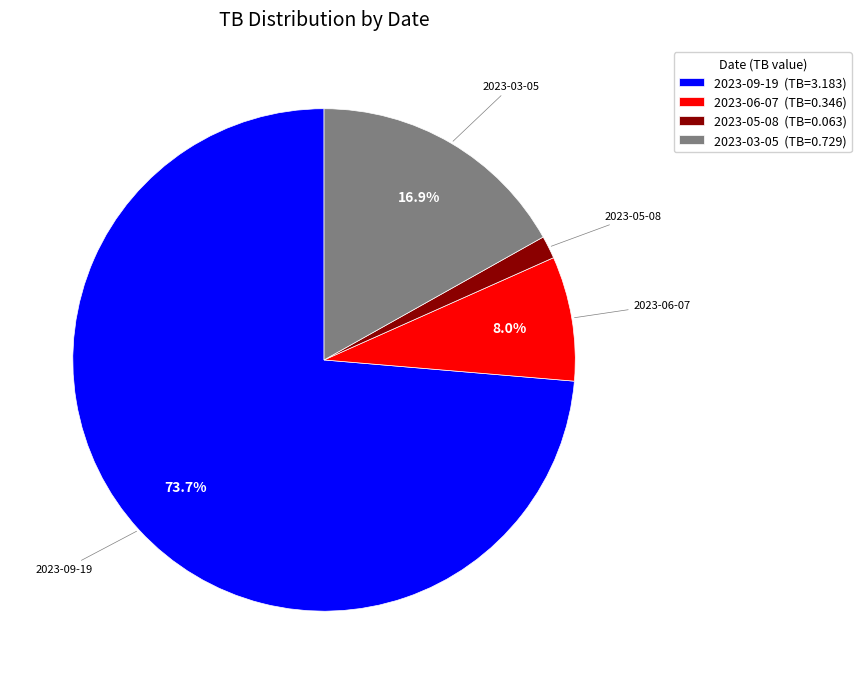

To the nearest percent, what percentage of the pie is 2023-06-07?

8%